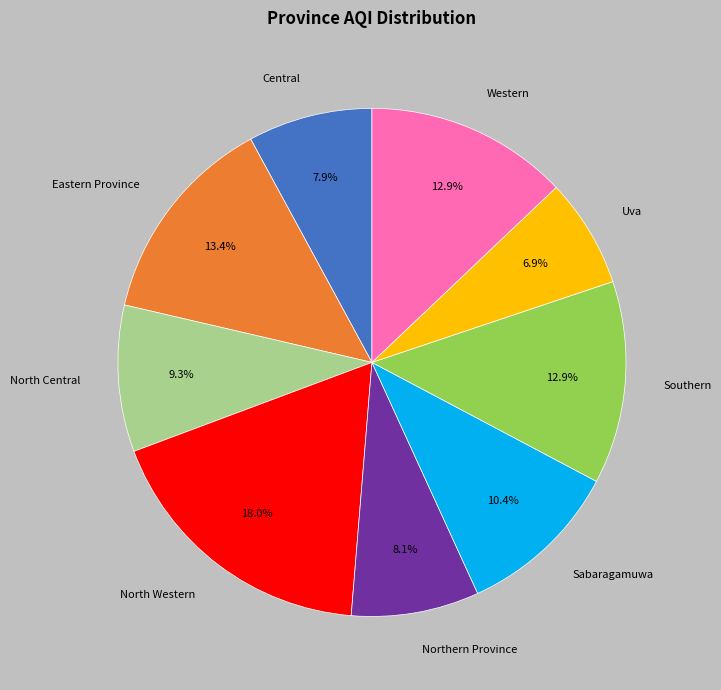

Is it true that North Western is 7% of the pie?

False